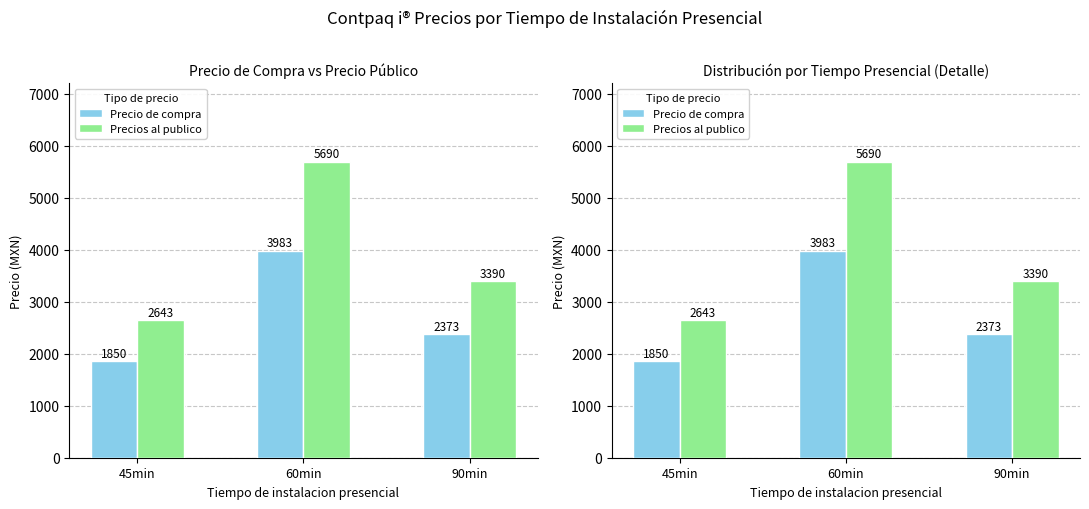

Which category has the lowest value in the Precio de compra series?

45min